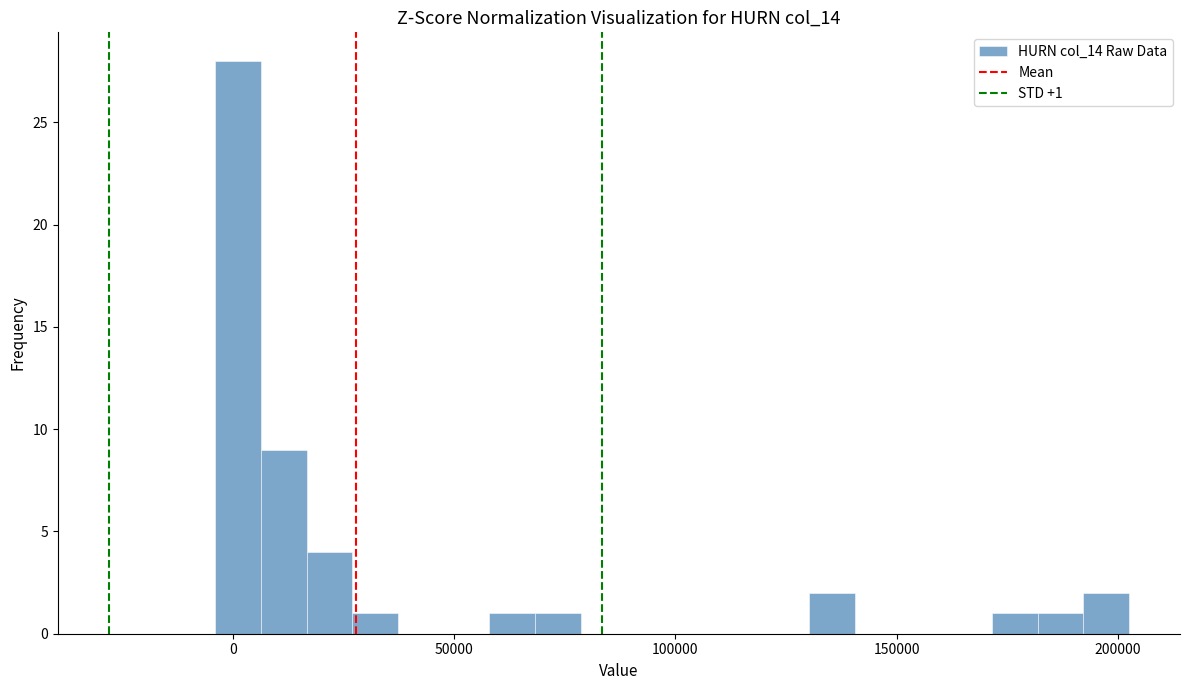

Read against the x-axis, roughly where is the centre of the tallest bar?

0